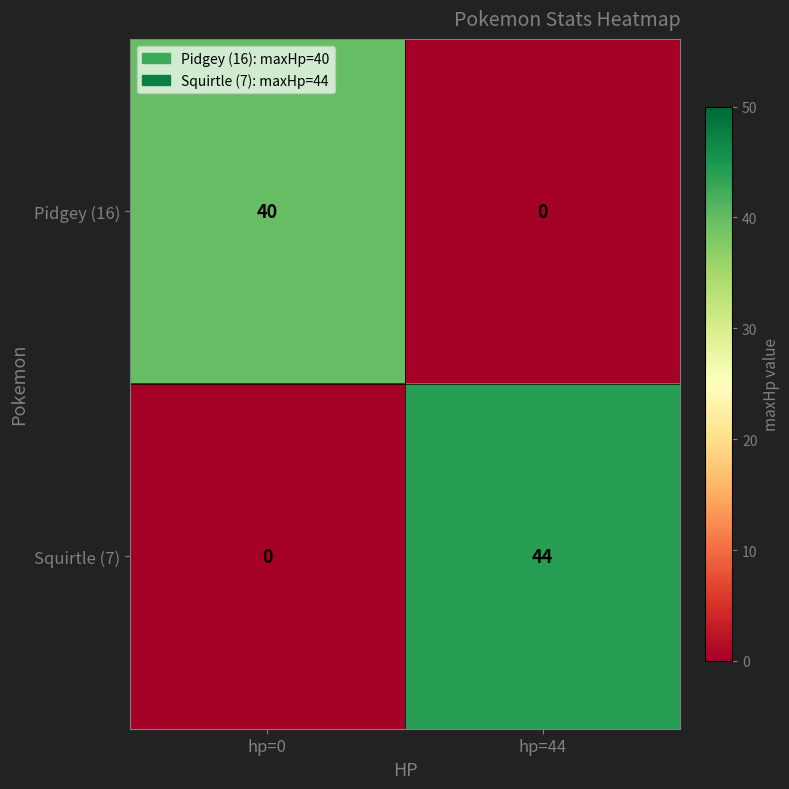

List the series in order of their overall mean, lowest first.

Pidgey (16), Squirtle (7)